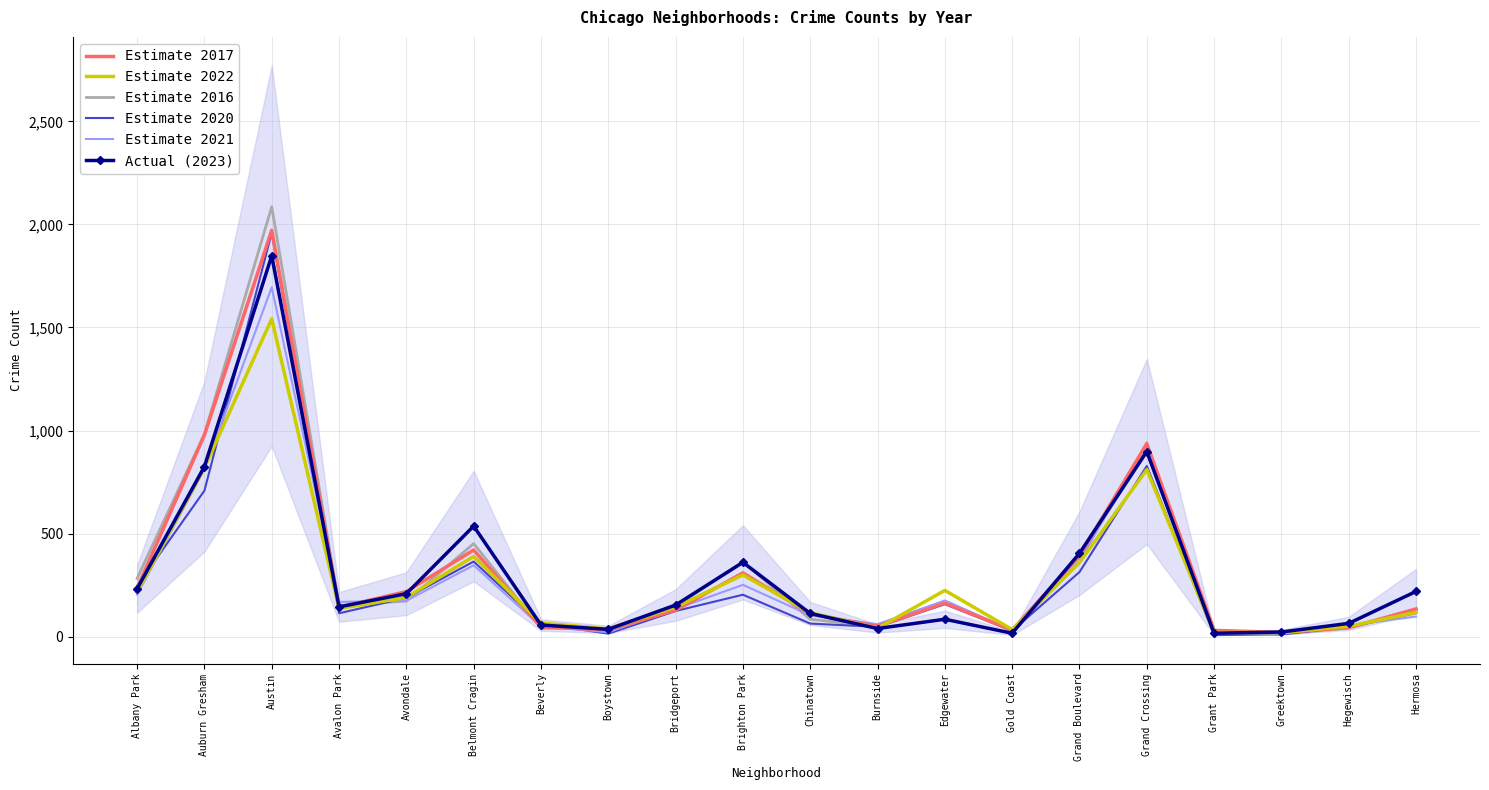

Reading left to right, extract all data points from this chart.

Estimate 2017: 235	978	1972	142	218	420	46	33	128	309	110	50	162	31	392	936	30	20	43	134
Estimate 2022: 216	819	1542	136	190	389	66	37	143	299	116	40	224	34	359	810	20	19	50	117
Estimate 2016: 282	983	2086	151	172	451	40	39	147	363	84	49	162	33	384	908	26	11	42	124
Estimate 2020: 246	708	1959	113	188	364	62	14	124	203	63	47	157	28	313	828	7	11	46	114
Estimate 2021: 203	811	1695	168	174	346	49	21	134	251	103	60	175	31	363	942	15	14	54	97
Actual (2023): 232	825	1848	144	208	536	56	35	153	360	112	39	84	16	404	898	16	22	64	219